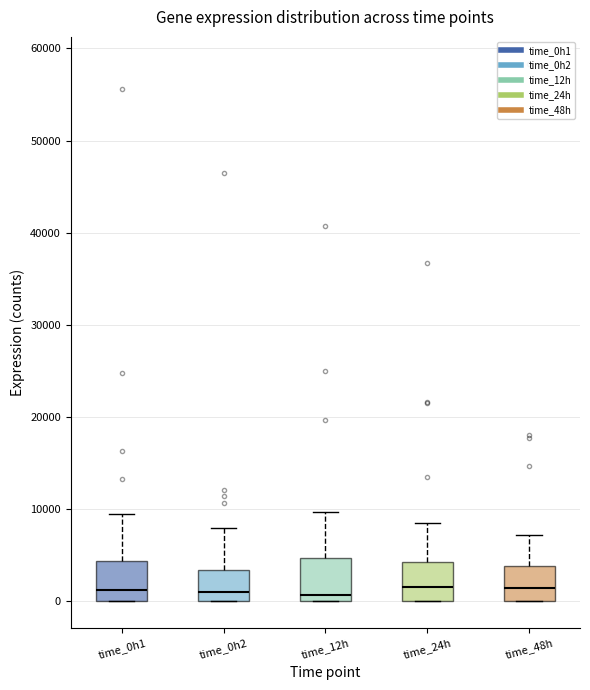

Where does the median line of the box for time_24h sit on the y-axis? The values are not printed on the chart, so give them approximately, as read against the axis.

2000